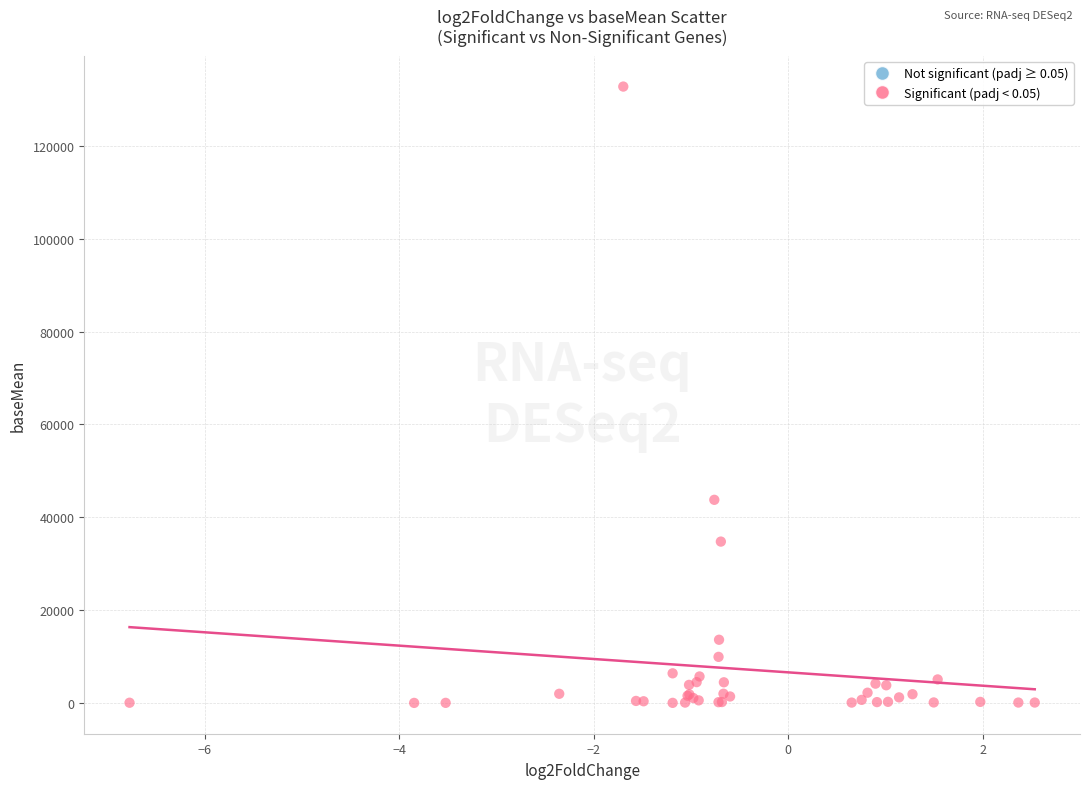

What Y value in the scatter plot is closest to 66403?

43762.4